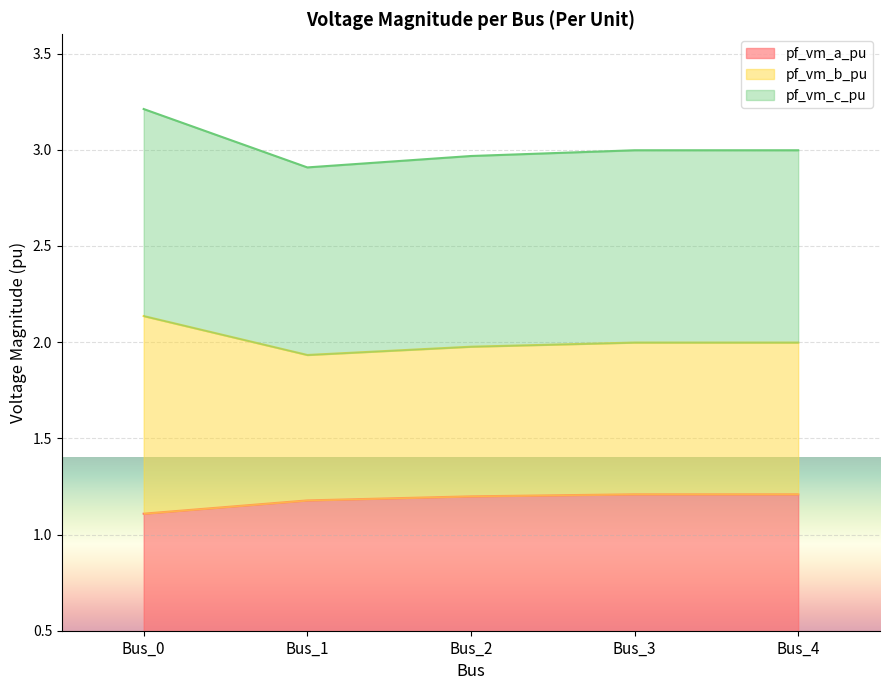

Is it true that pf_vm_c_pu equals 1.4 at Bus_2?

False